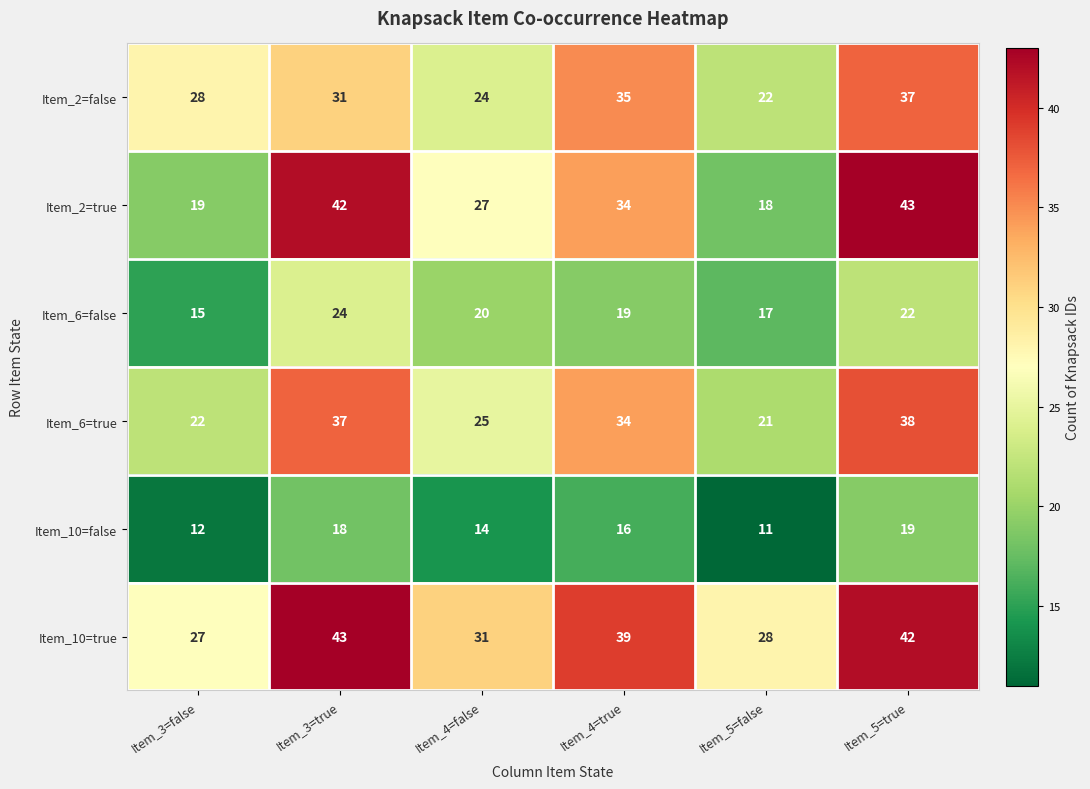

The value of Item_2=true at Item_4=true is 49. True or false?

False